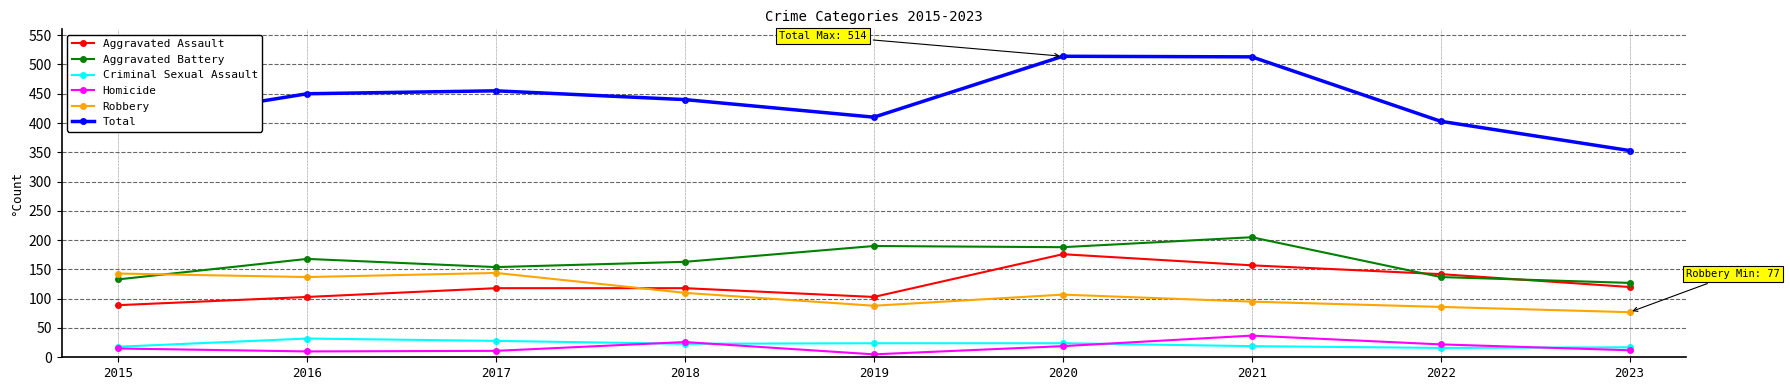

At which label does Total reach its minimum?

2023